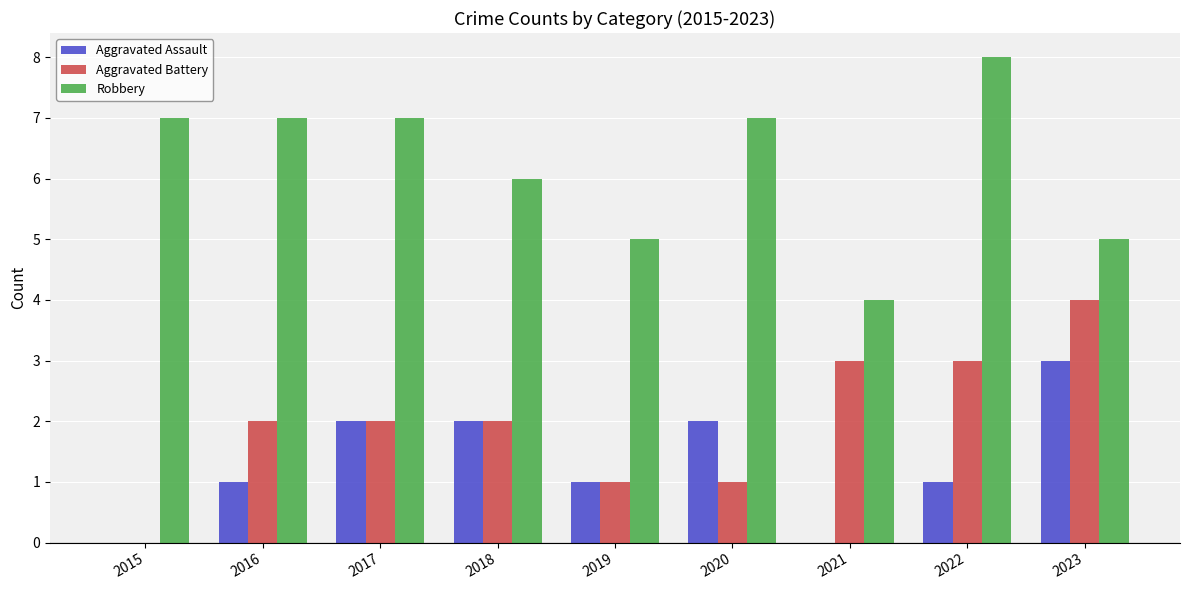

What is the highest value of the Robbery series?

8